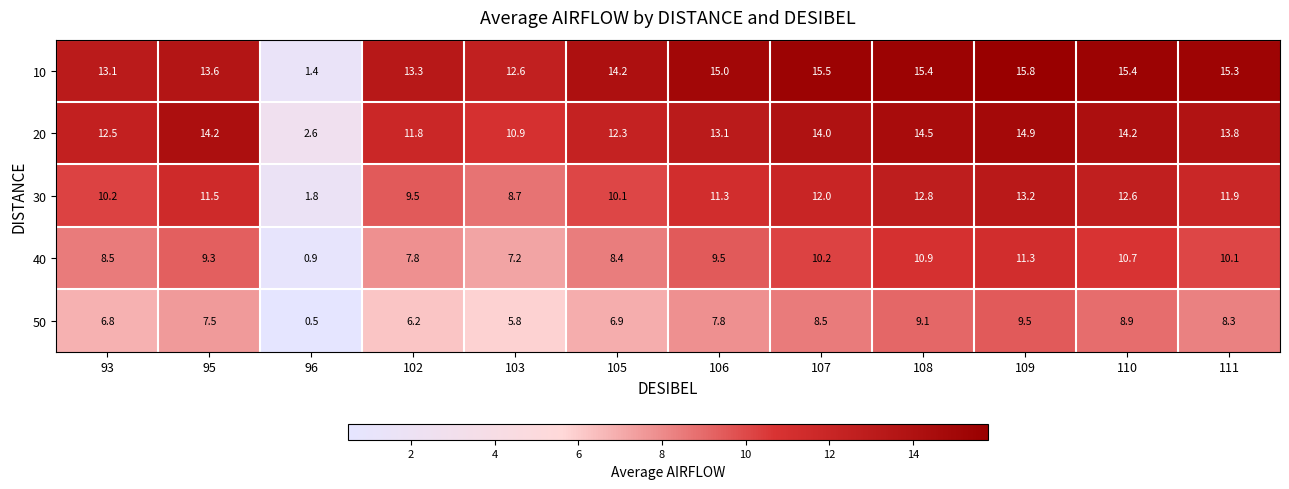

What value does the 30 series have at 107?

12.0